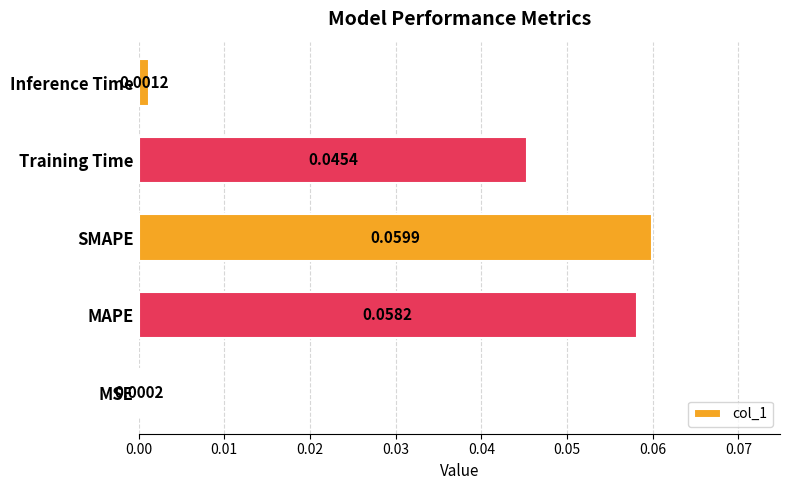

Rank the categories by value from highest to lowest.

SMAPE, MAPE, Training Time, Inference Time, MSE